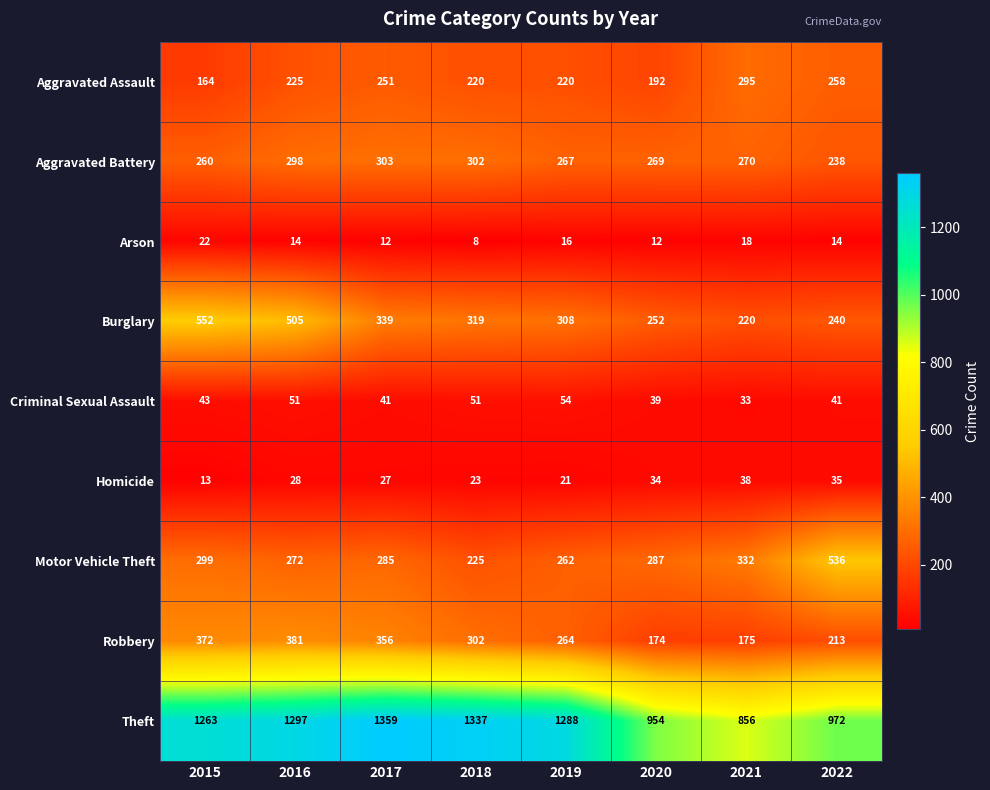

What is the minimum value for Criminal Sexual Assault?

33